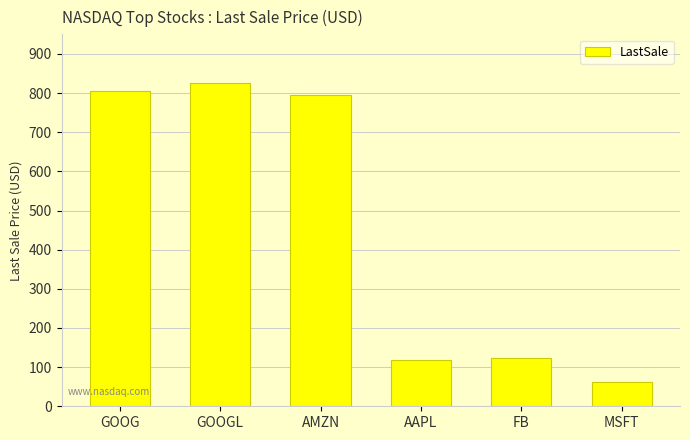

What is the difference between the values at AMZN and GOOG?

10.2